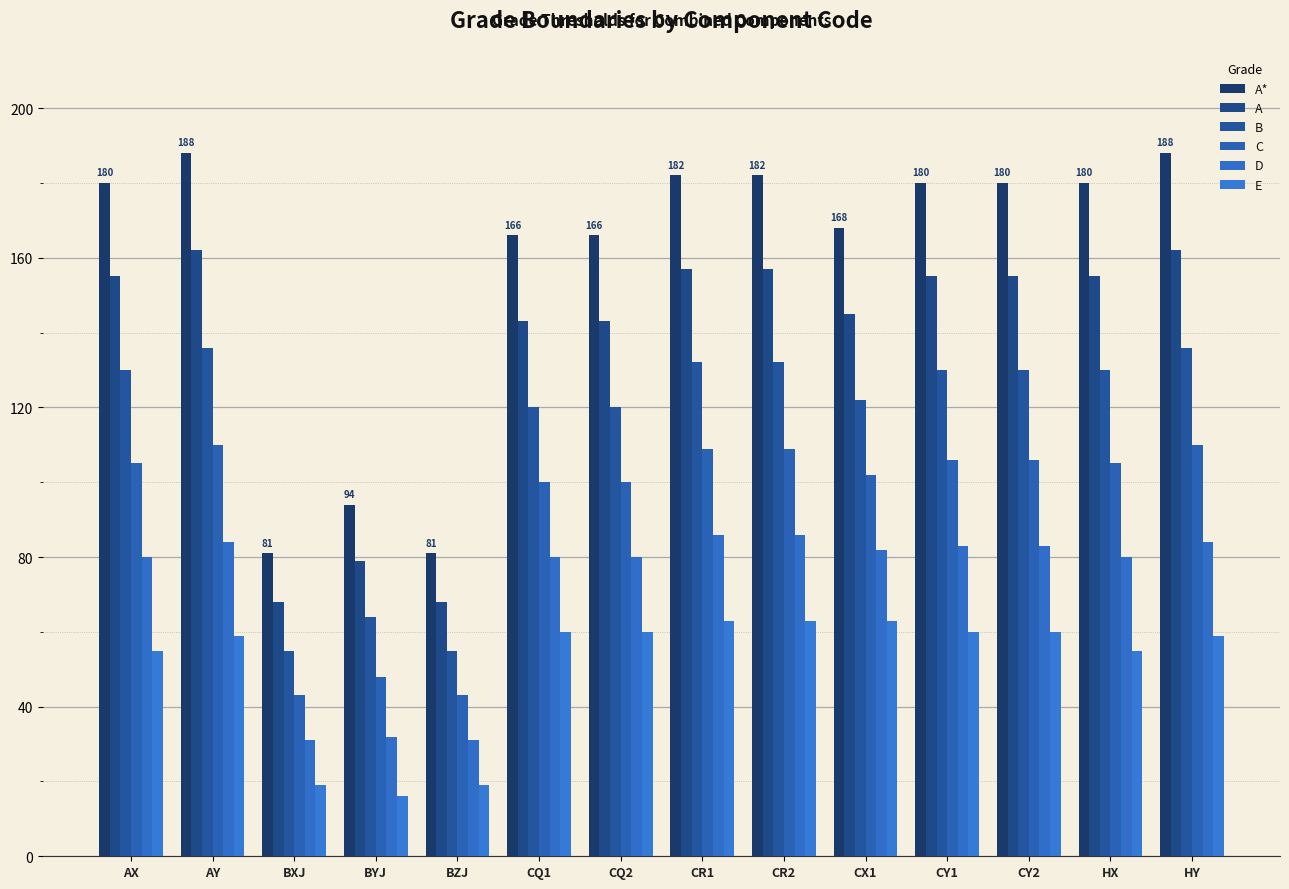

What is the label of the 3rd bar from the right?

CY2